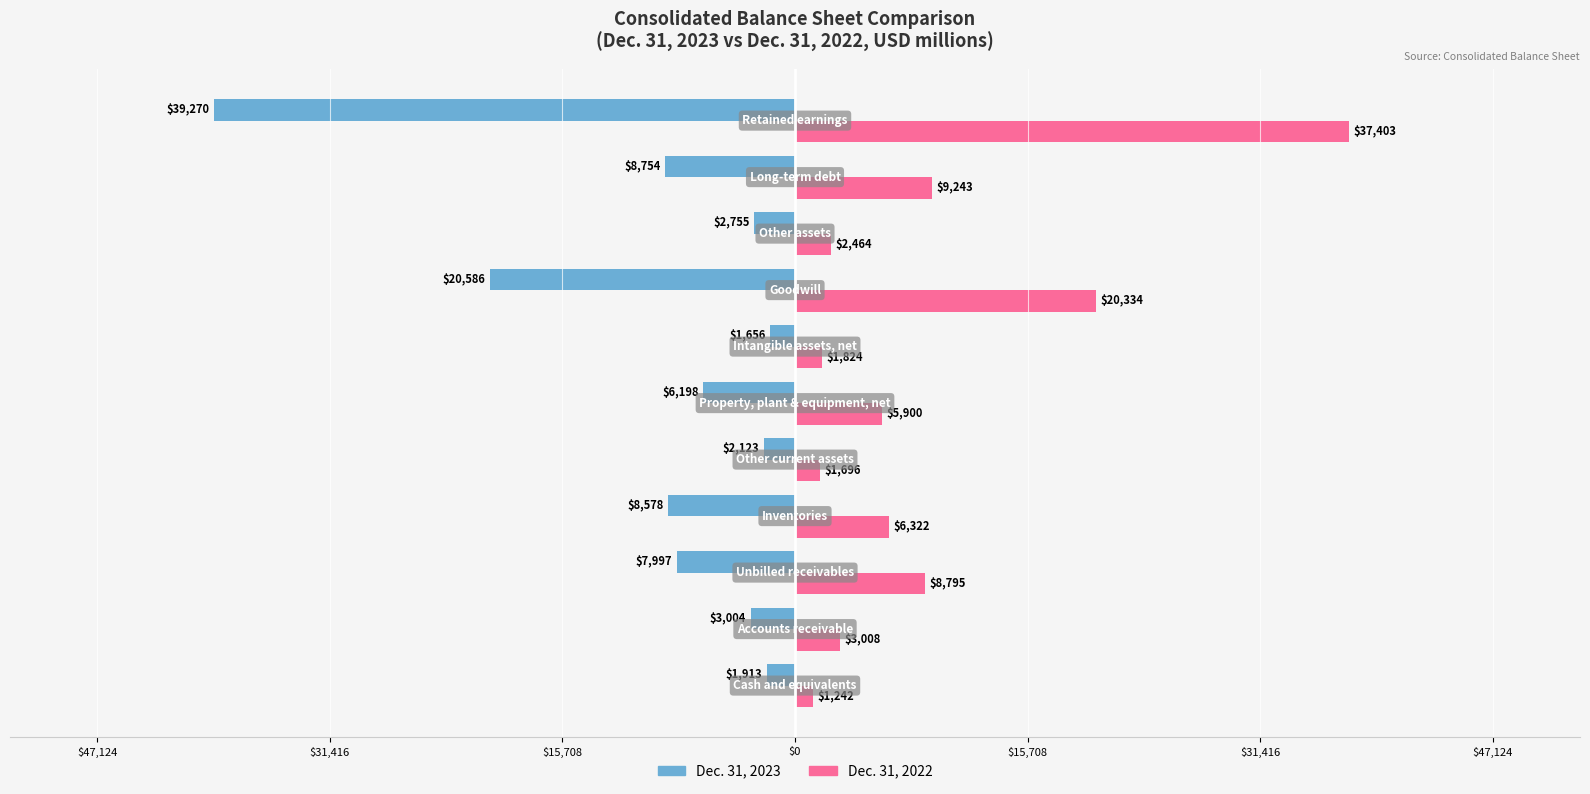

What are all the series names shown in the legend?

Dec. 31, 2023, Dec. 31, 2022